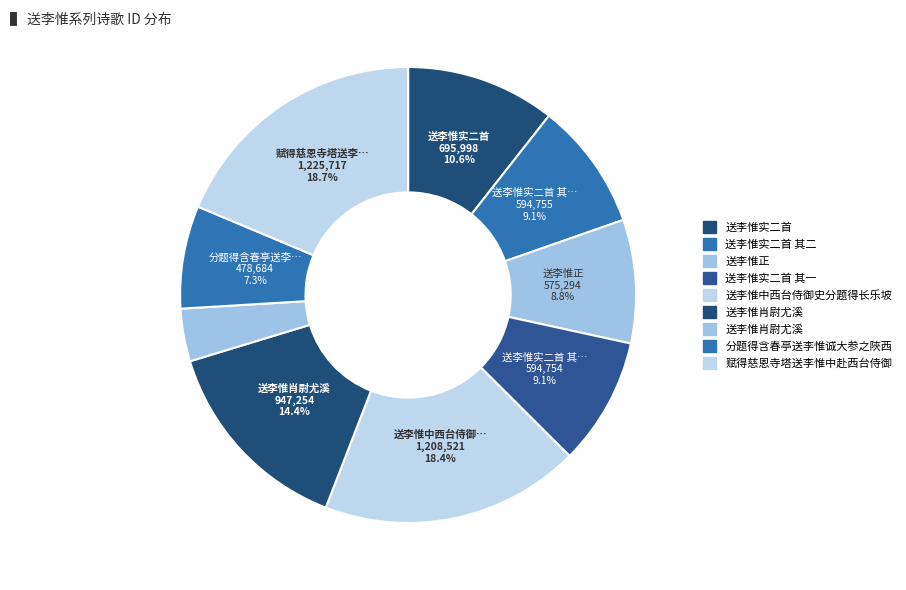

What is the smallest slice in the pie chart?

送李惟肖尉尤溪